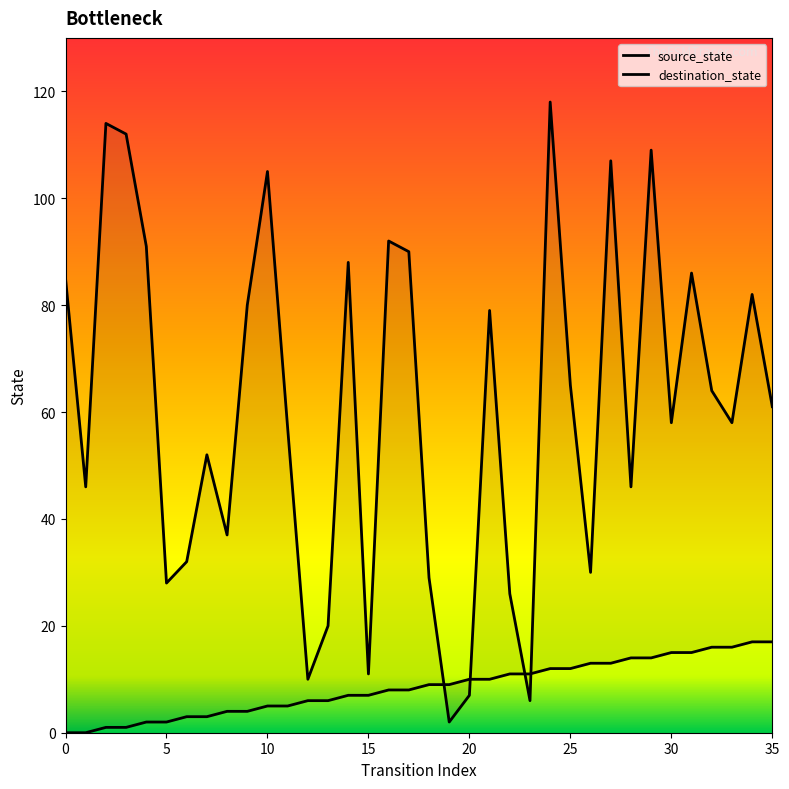

True or false: destination_state has more than 2 points higher than both neighbors.

True